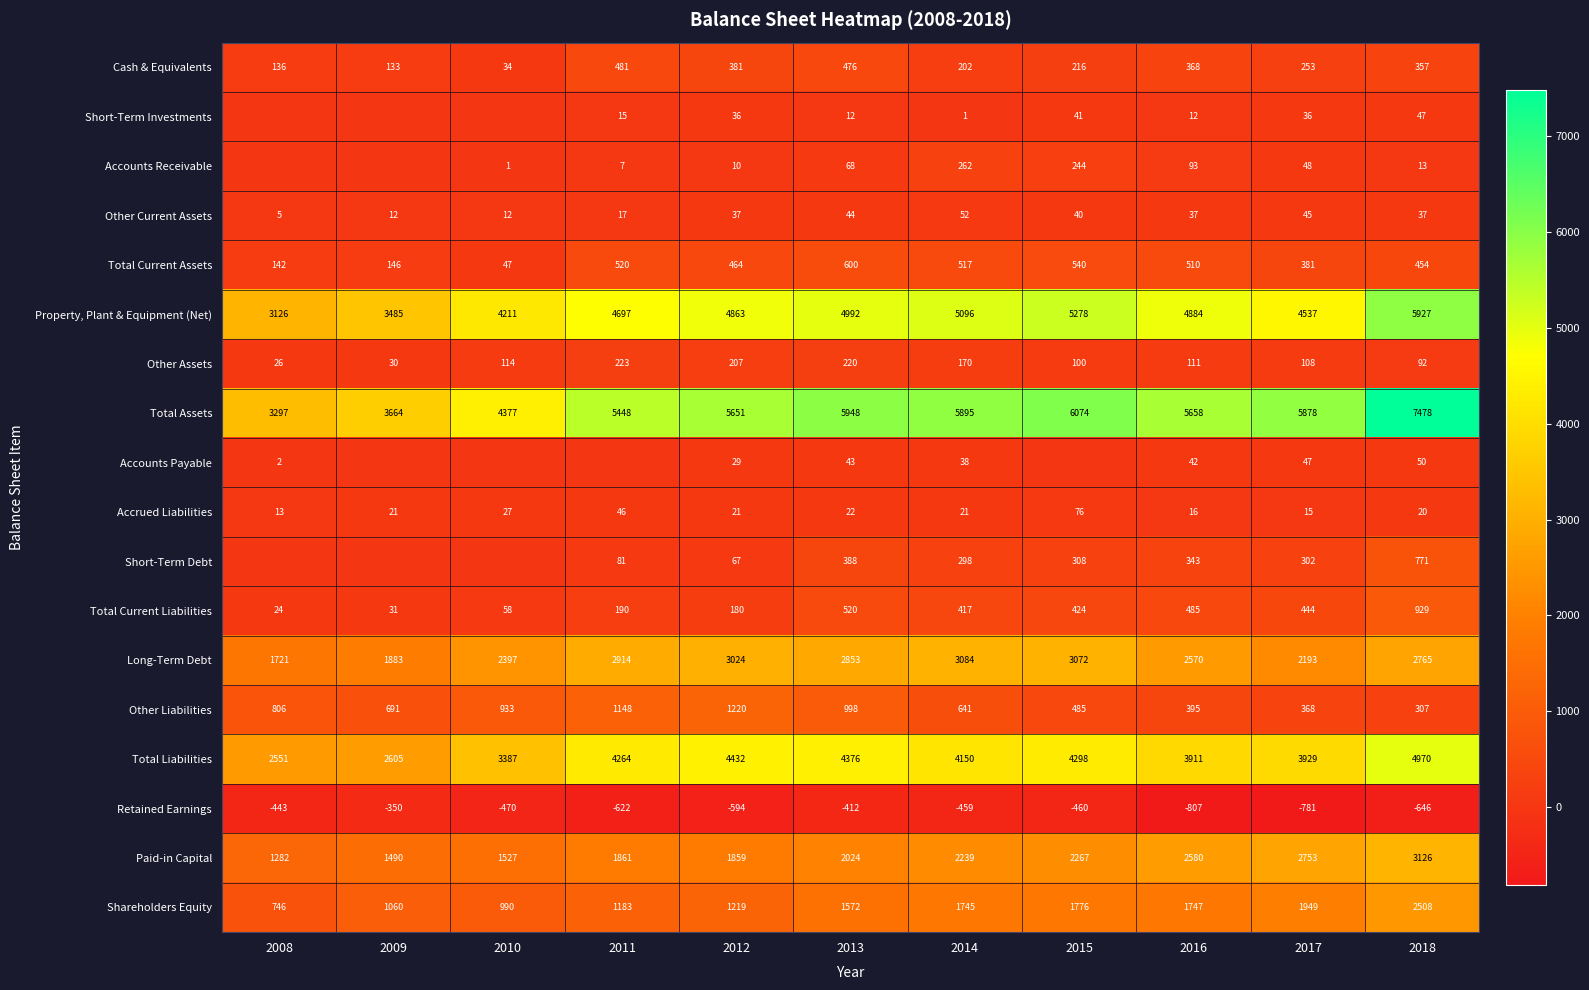

How many data points in Other Liabilities are less than 691?

5